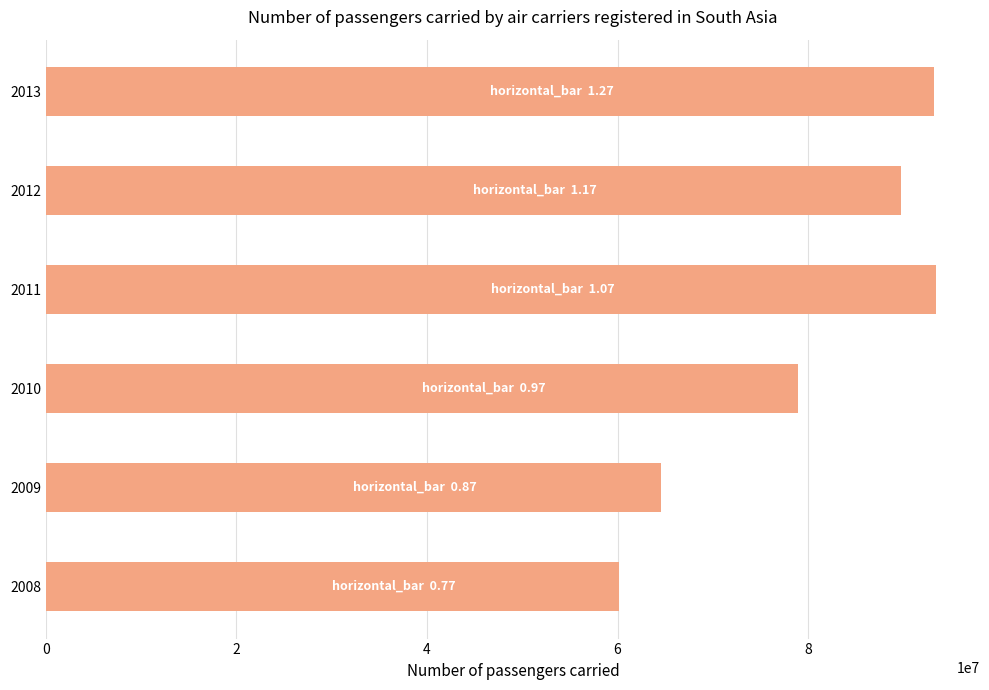

What value does the data have at 2008, to the nearest 50?

60117950